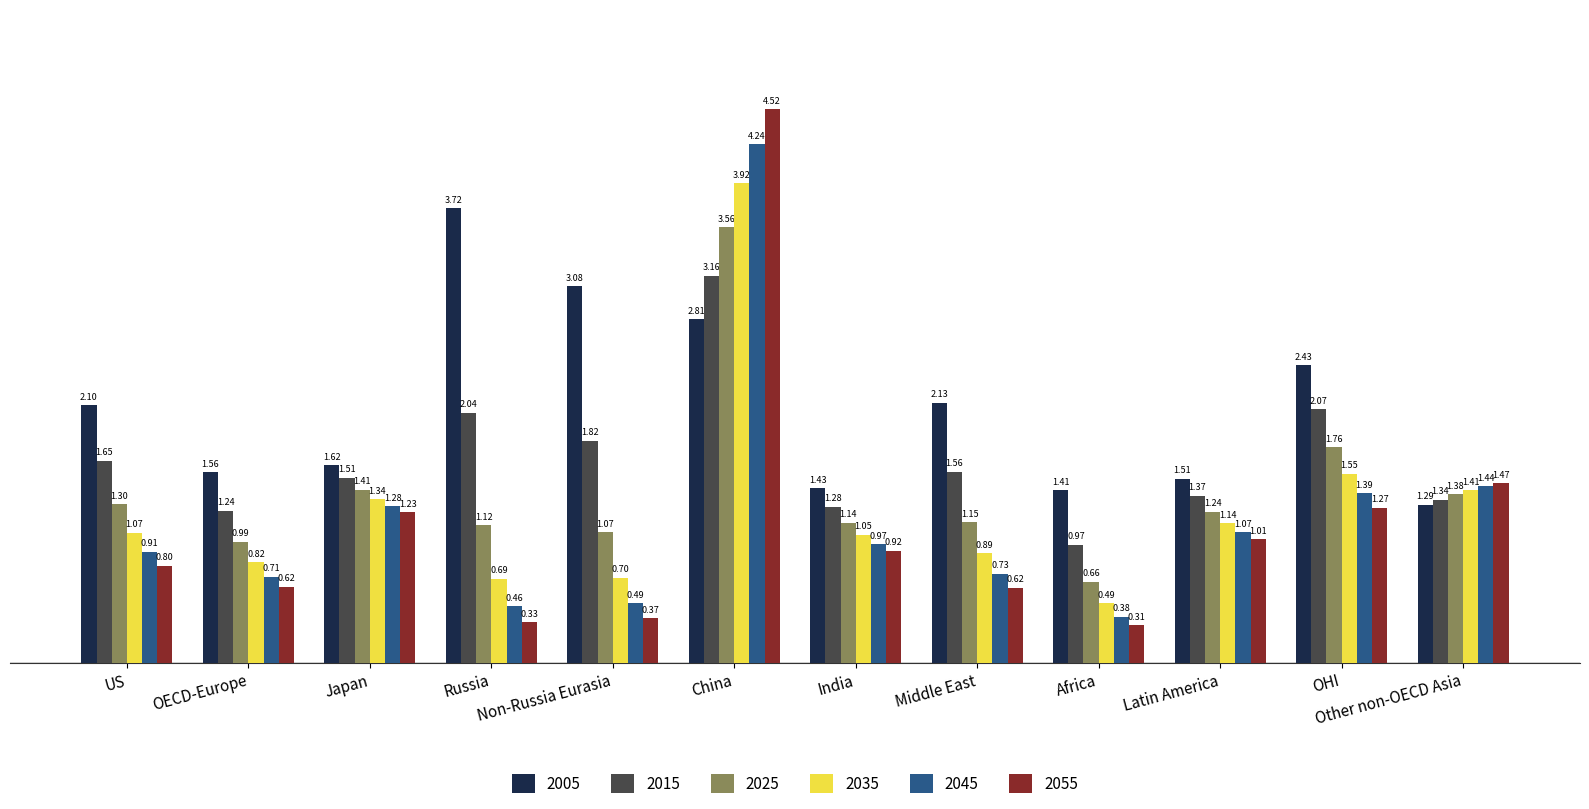

Is it true that 2025 equals 0.4 at Africa?

False